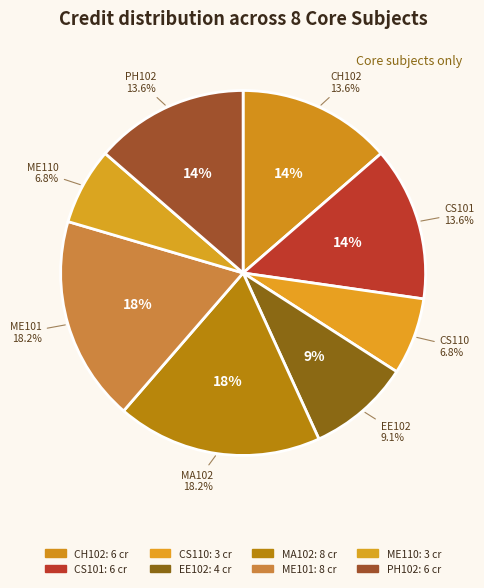

What is the smallest slice in the pie chart?

CS110